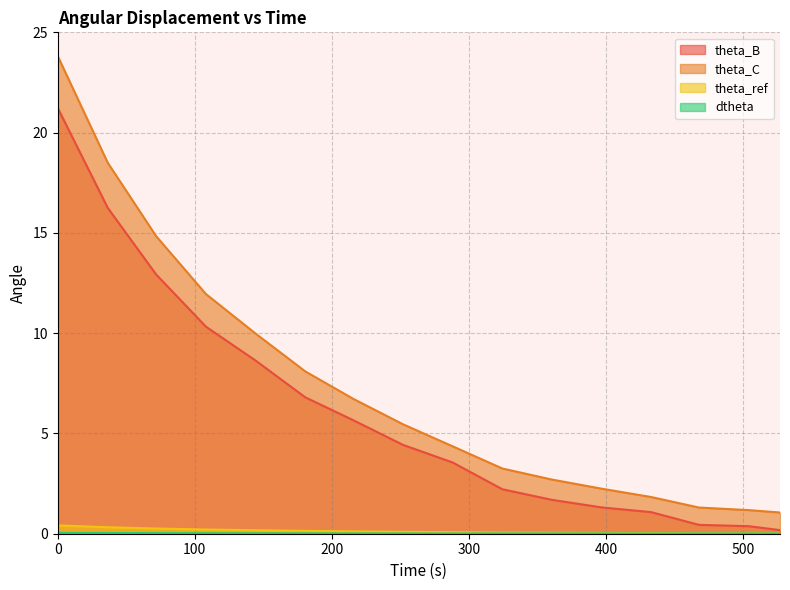

True or false: theta_C and dtheta cross at least once.

False